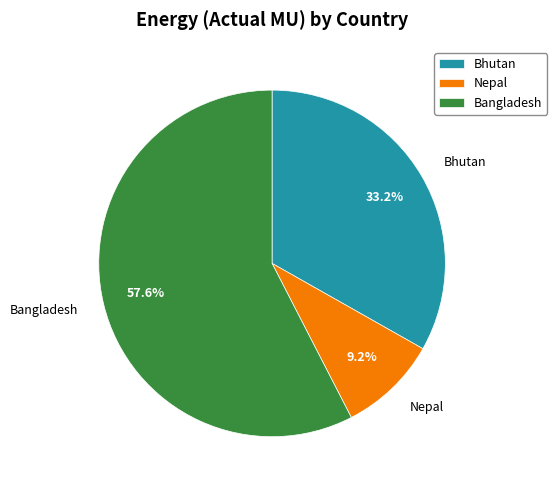

Which slice is the largest?

Bangladesh